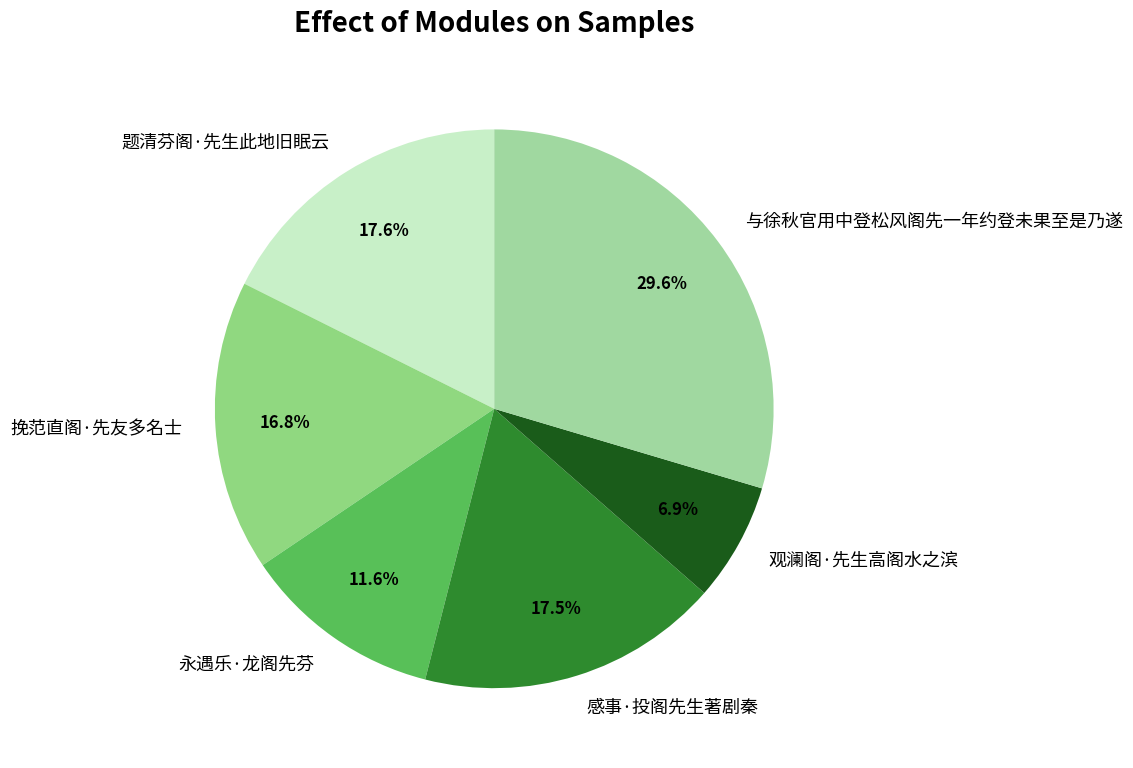

Does any single category account for the majority?

No